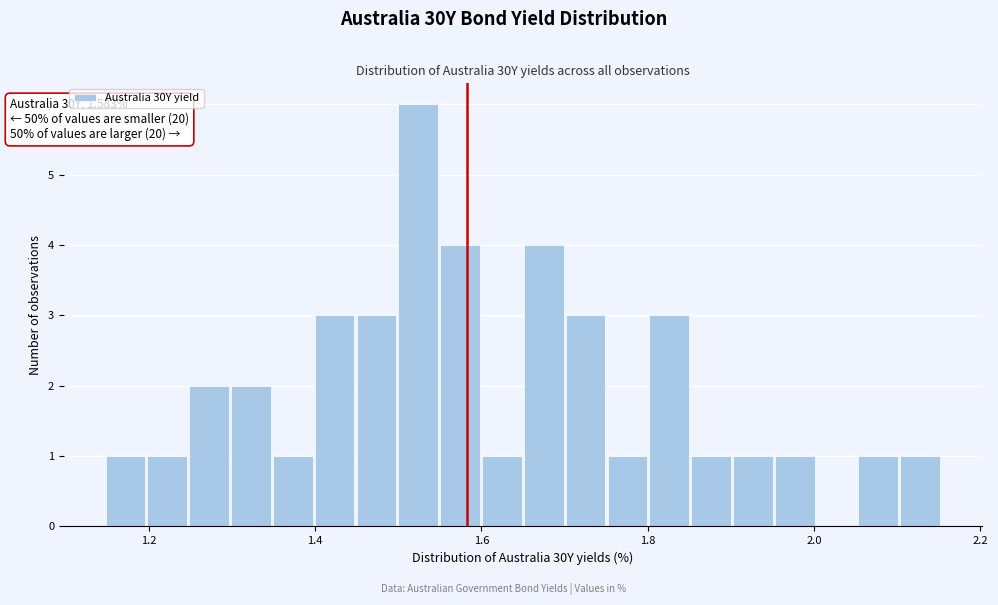

Read against the x-axis, roughly where is the centre of the tallest bar?

1.52